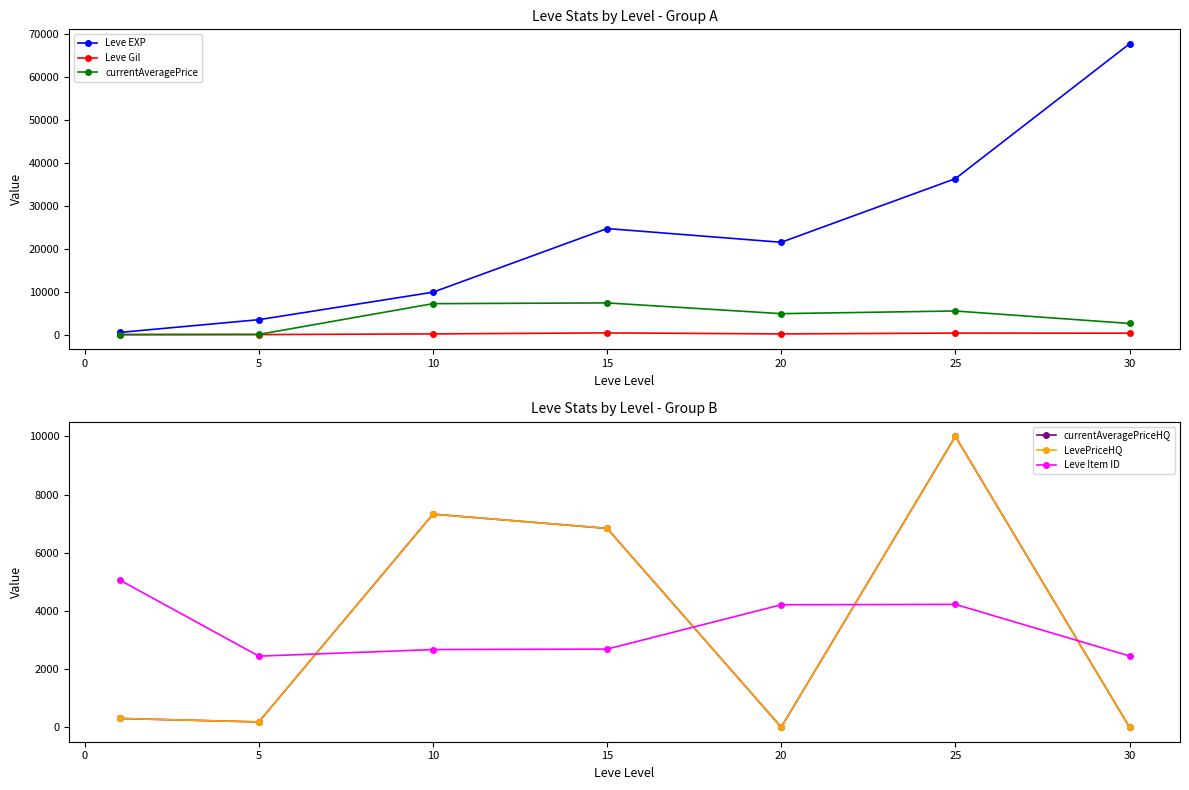

The value of Leve Gil at 30 is 463.0. True or false?

True